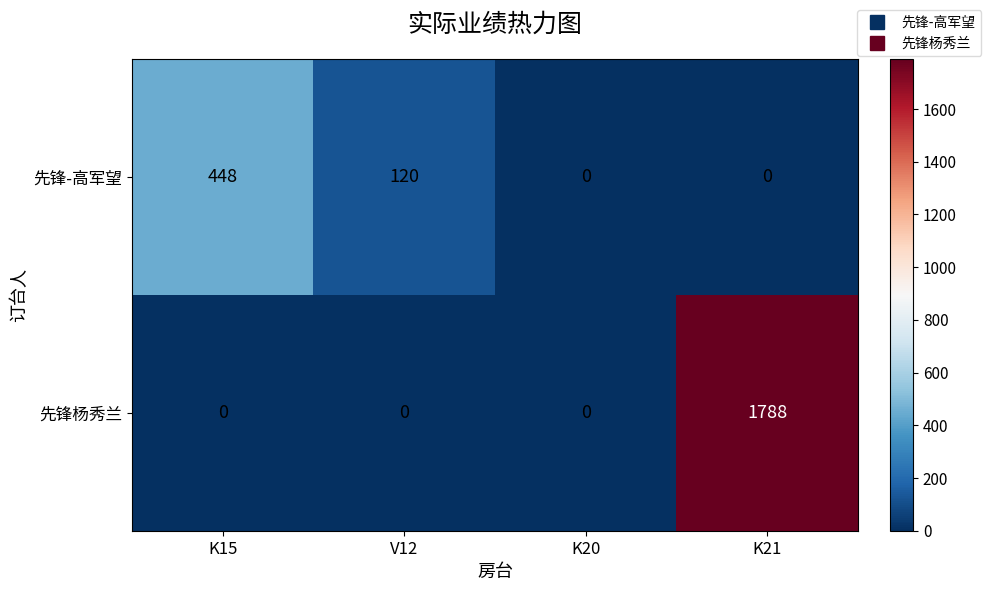

The 先锋杨秀兰 series shows 0 at V12. True or false?

True